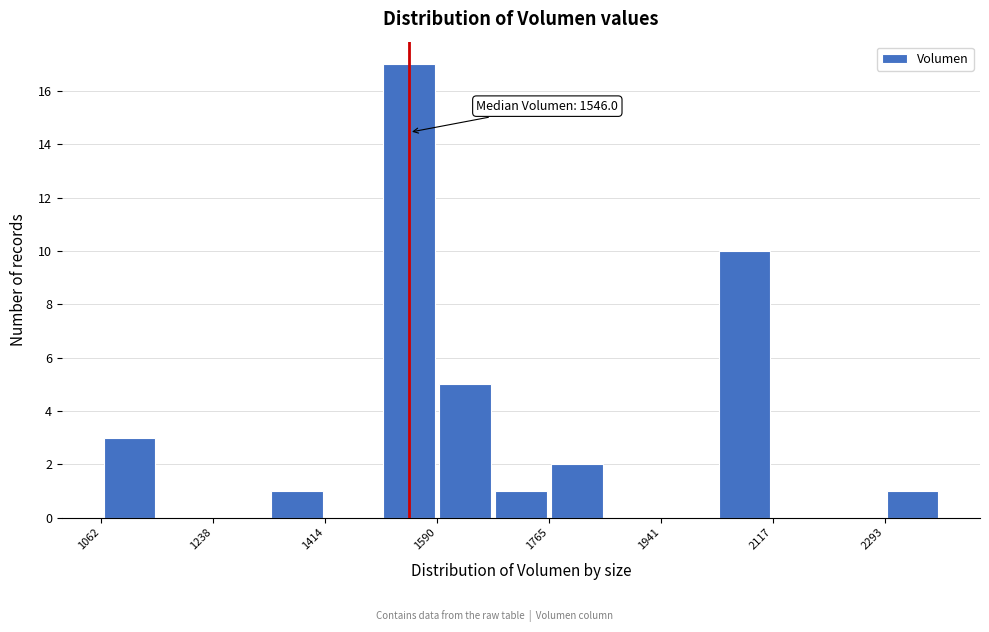

Which range on the x-axis has the tallest bar?

1500 to 1580